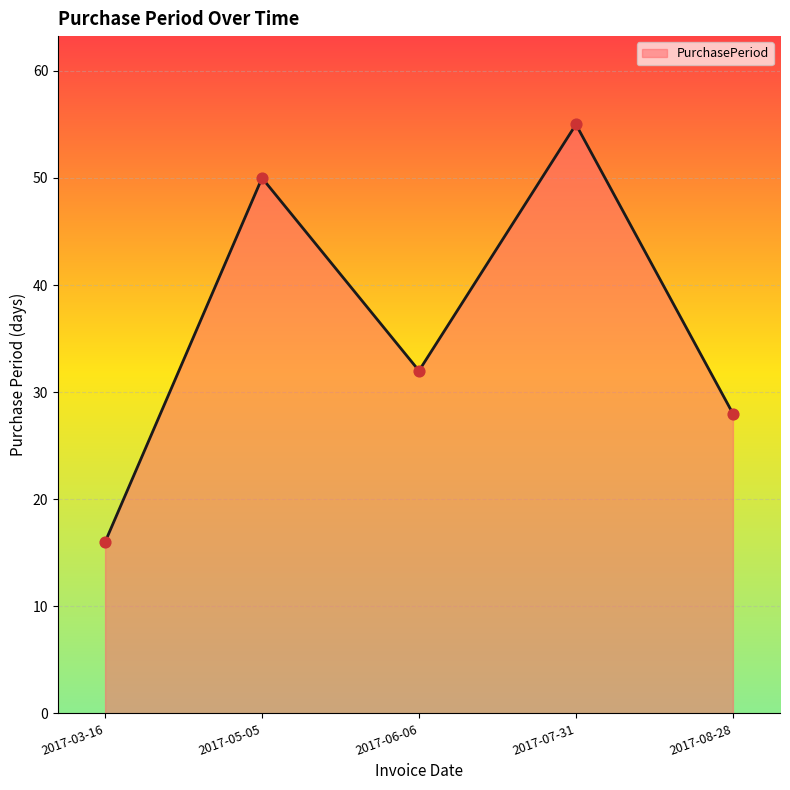

Approximately how many times larger is the value at 2017-08-28 compared to 2017-06-06?

0.9